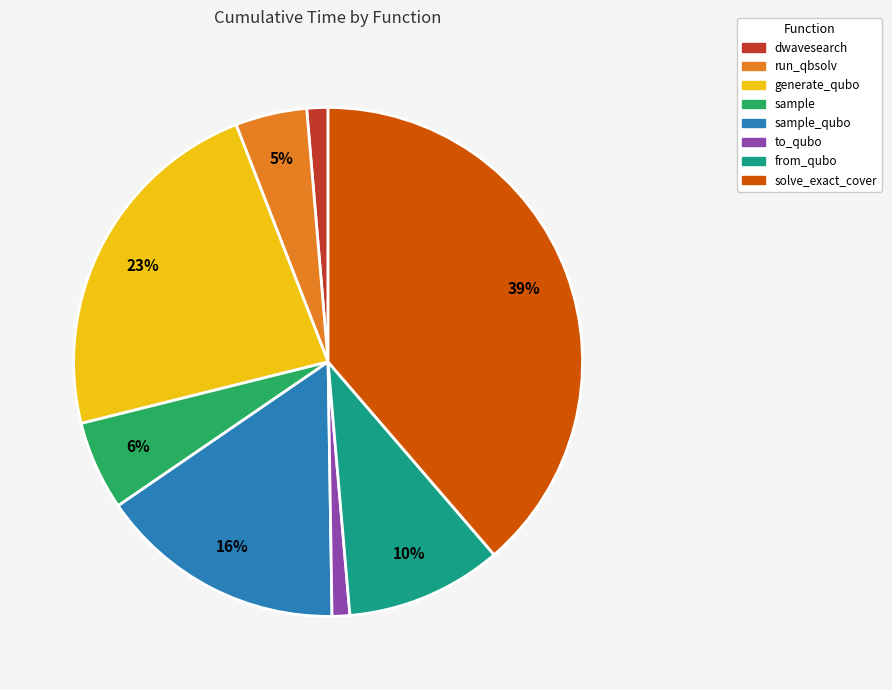

Does any single category account for the majority?

No